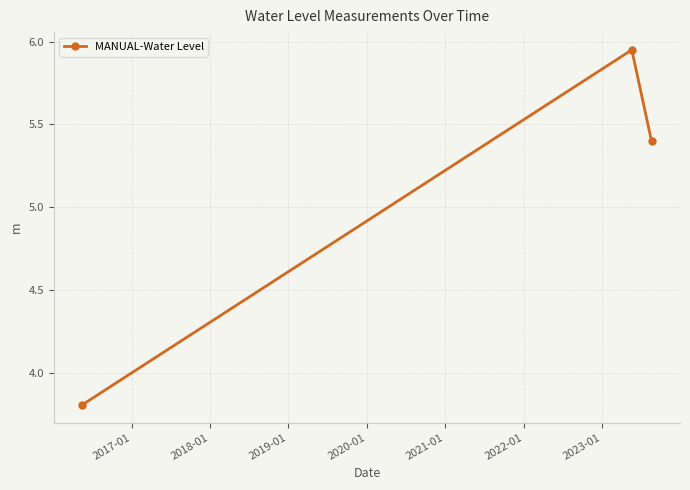

What is the sum of all values?

15.2